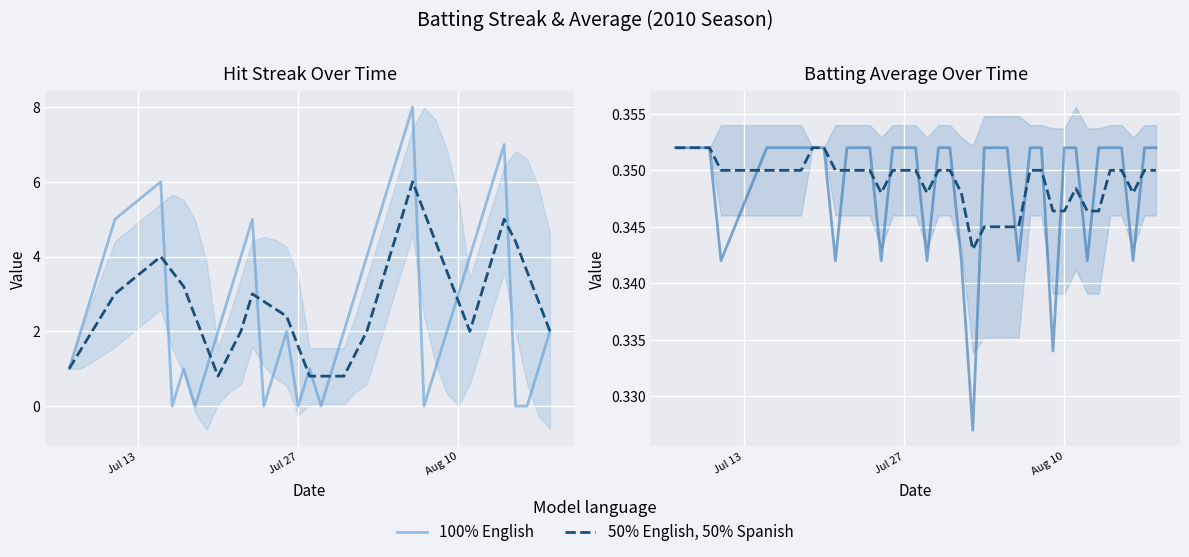

List the series in order of their overall mean, highest first.

50% English, 50% Spanish, 100% English